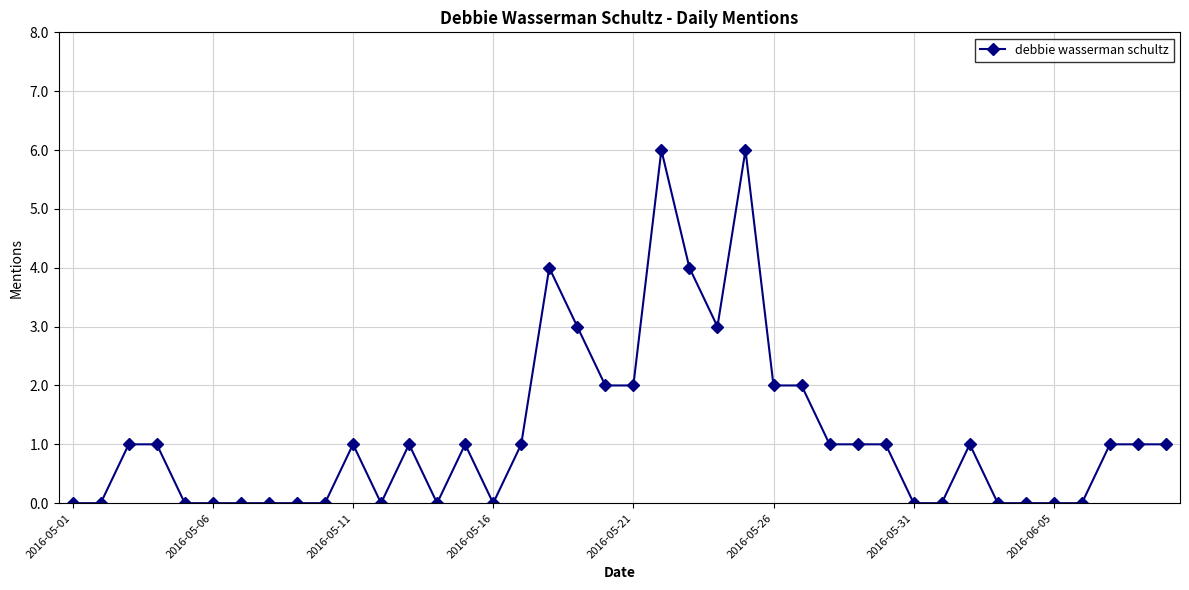

True or false: the data has more than 2 interior local peaks.

True